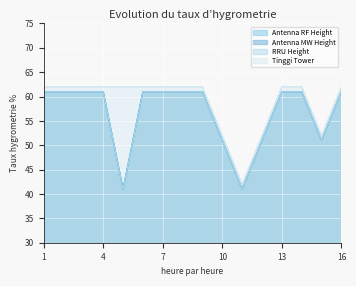

Reading left to right, what are all the values shown in this chart?

Antenna RF Height: 61	61	61	61	41	61	61	61	61	51	41	51	61	61	51	61
Antenna MW Height: 61	61	61	61	41	61	61	61	61	51	41	51	61	61	51	61
RRU Height: 61	61	61	61	41	61	61	61	61	51	41	51	61	61	51	61
Tinggi Tower: 62	62	62	62	62	62	62	62	62	52	42	52	62	62	52	62